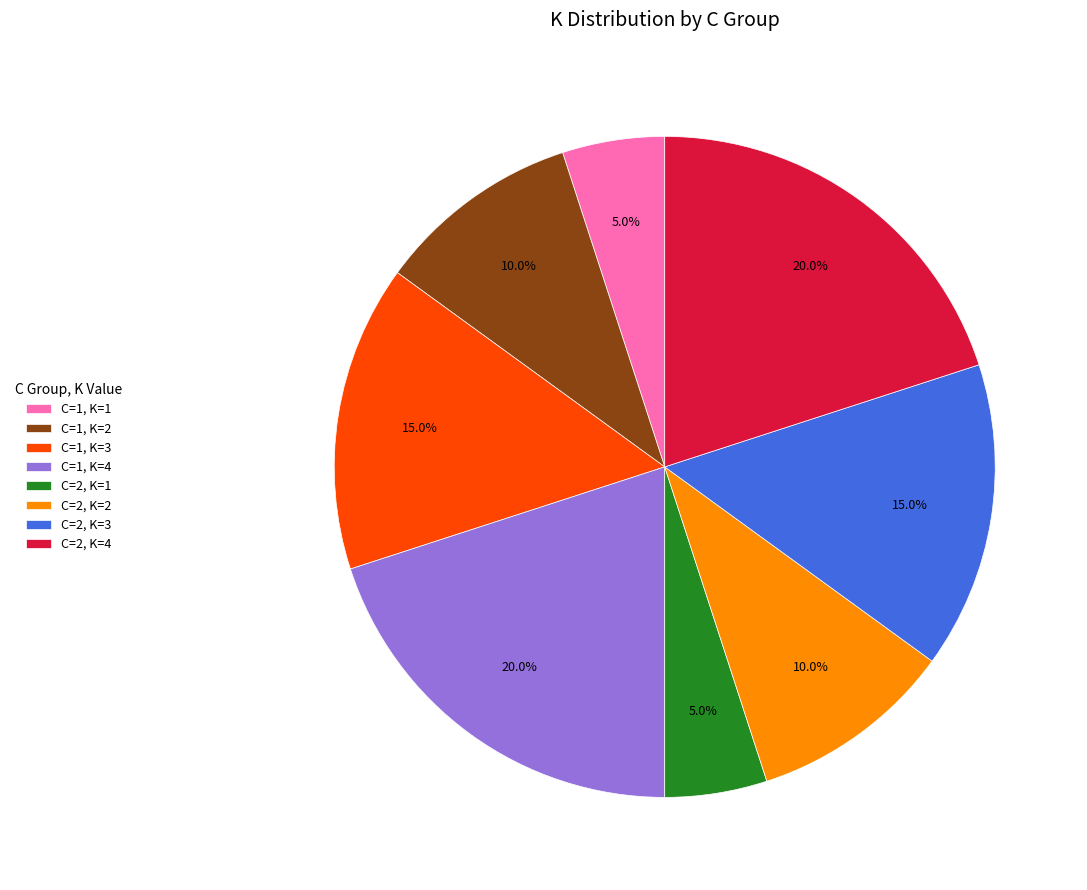

To the nearest percent, what portion does C=2, K=3 represent?

15%